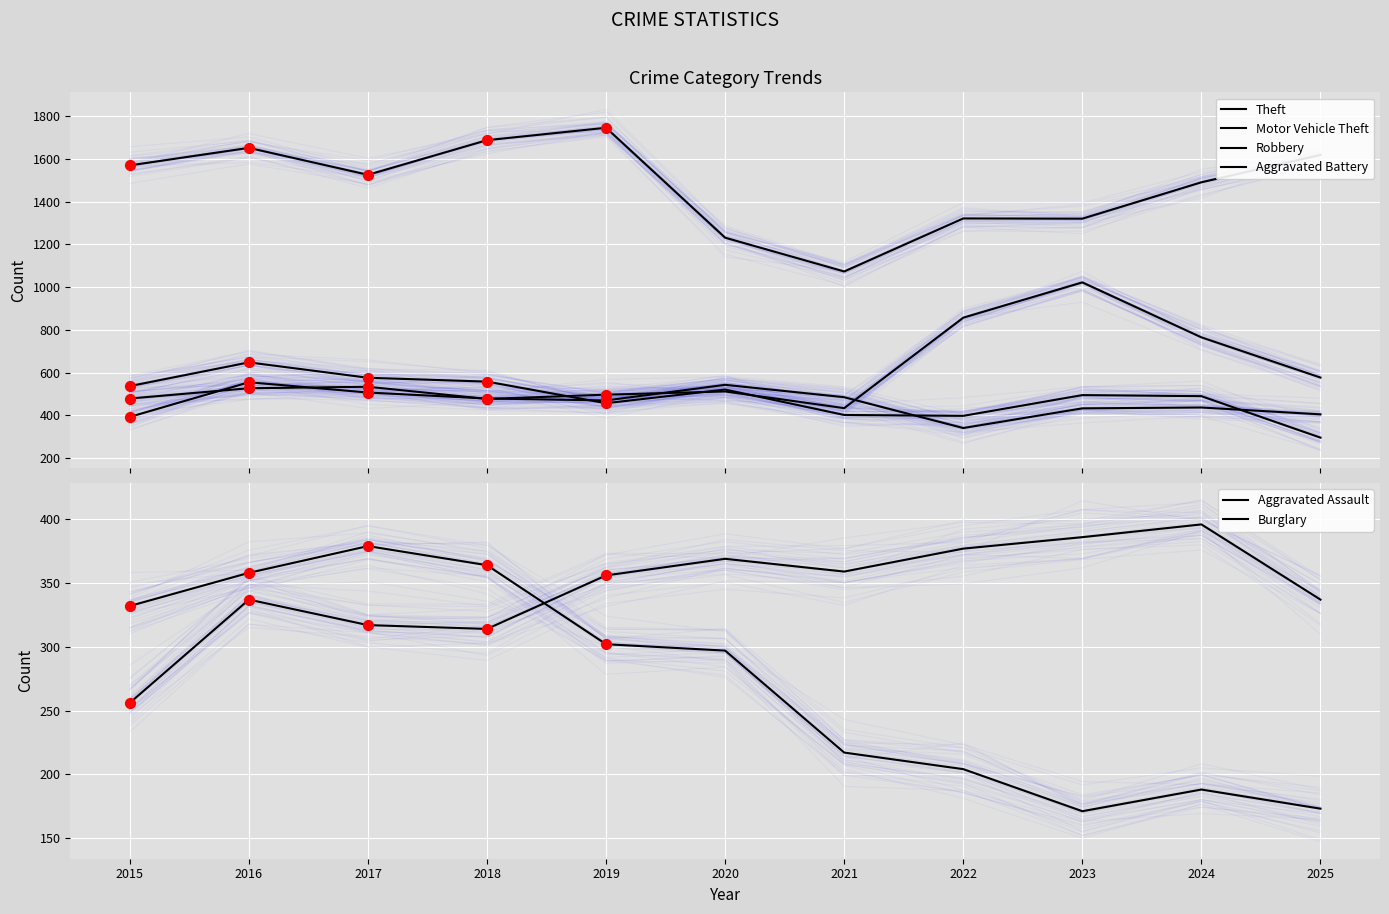

At how many categories does at least one series exceed 1053?

11